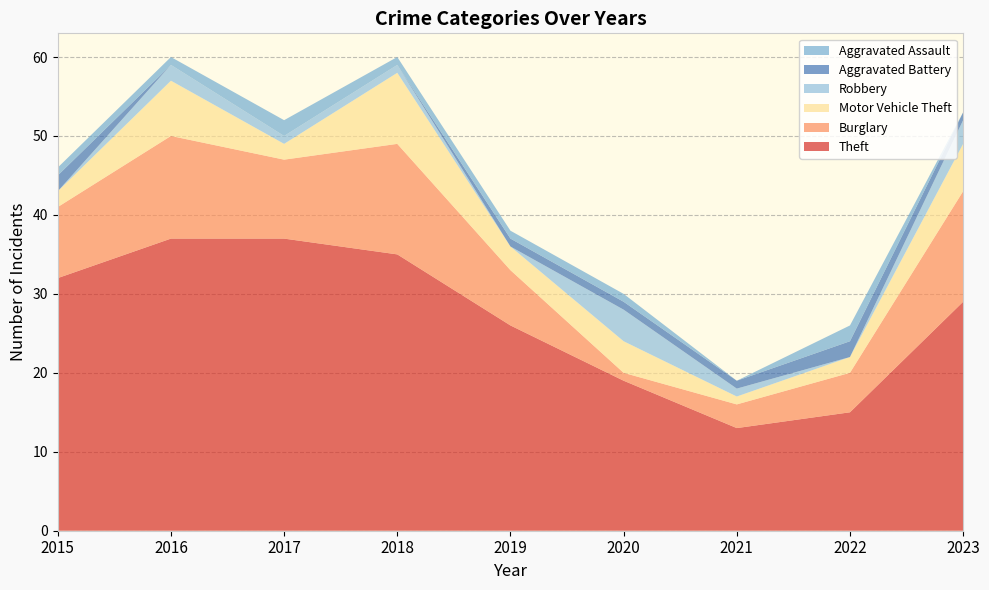

Reading right to left, extract all data points from this chart.

Theft: 29	15	13	19	26	35	37	37	32
Burglary: 14	5	3	1	7	14	10	13	9
Motor Vehicle Theft: 6	2	1	4	3	9	2	7	2
Robbery: 3	0	1	4	0	1	1	2	0
Aggravated Battery: 1	2	1	1	1	0	0	0	2
Aggravated Assault: 0	2	0	1	1	1	2	1	1